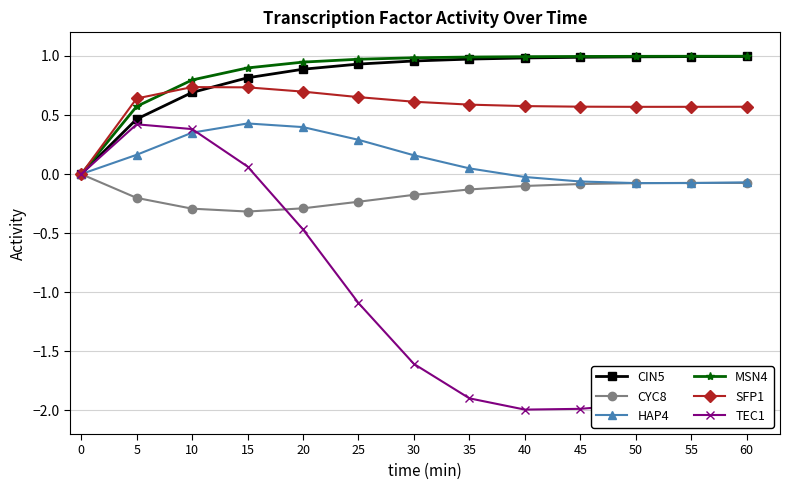

Is it true that CIN5 equals 1.7 at 30?

False